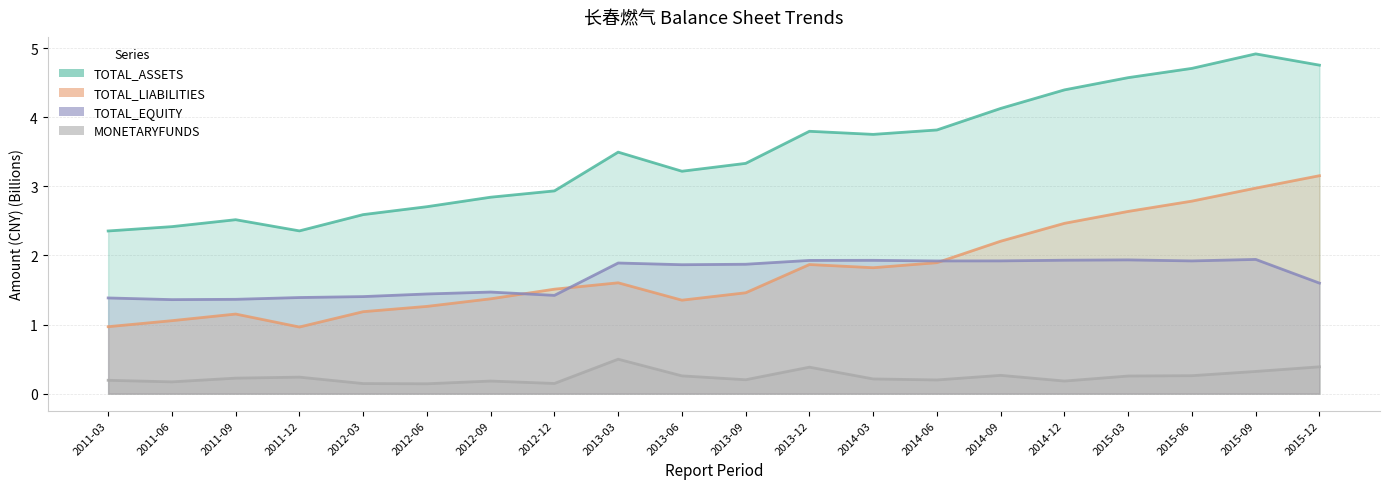

Is the value of TOTAL_EQUITY at 2015-06 greater than the value of MONETARYFUNDS at 2012-03?

Yes